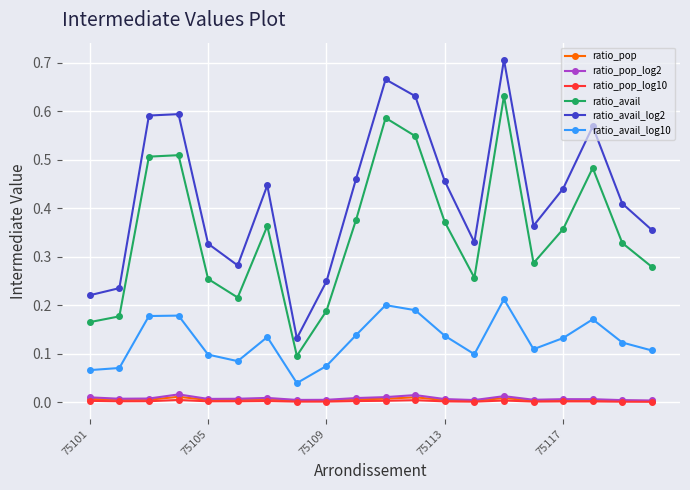

At how many categories does at least one series exceed 0?

20